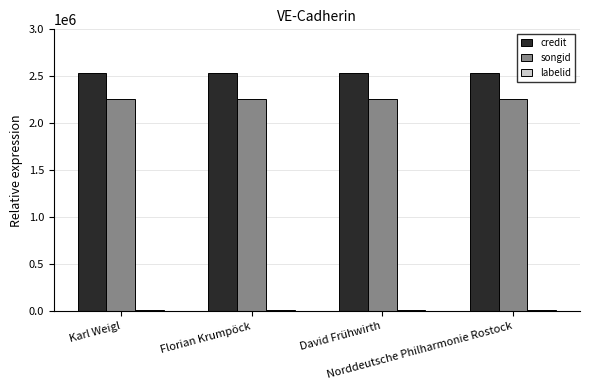

The songid series shows 1563685 at David Frühwirth. True or false?

False